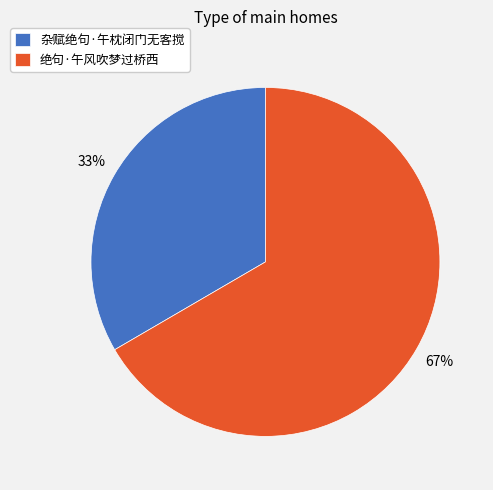

Which category has the smallest portion of the pie?

杂赋绝句·午枕闭门无客搅